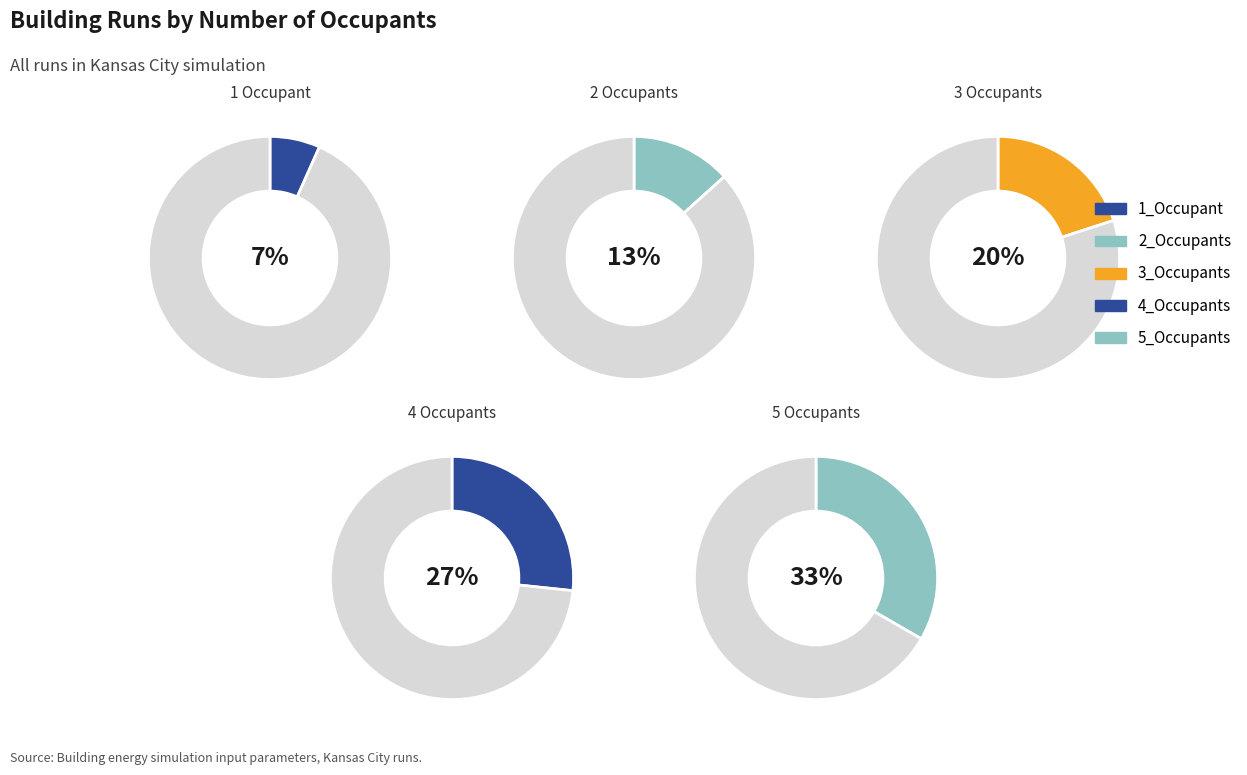

What percentage is the 4_Occupants slice, to the nearest percent?

27%